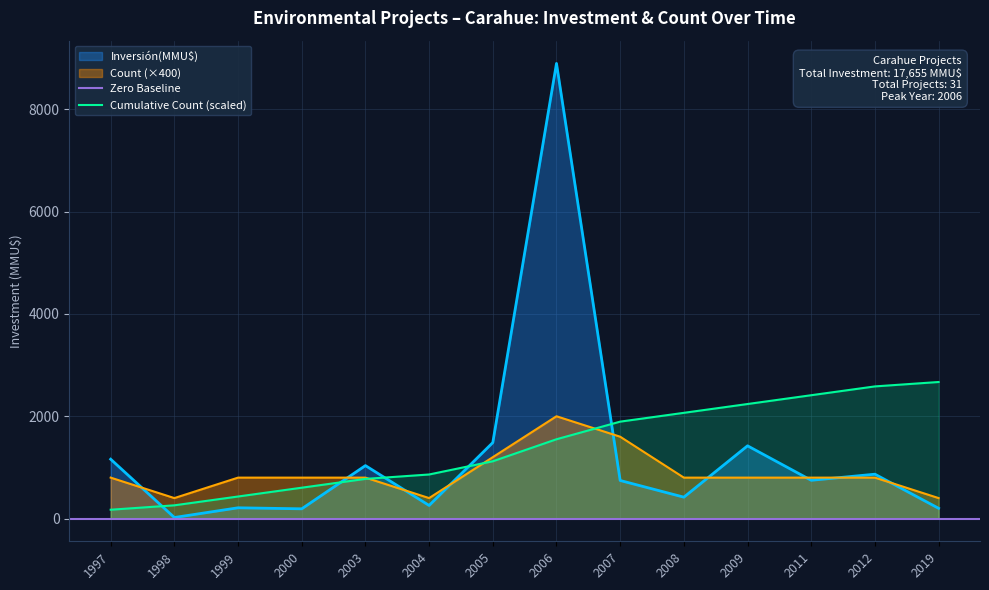

Is the value of Cumulative Count (scaled) at 2019 greater than the value of Count (×400) at 2019?

Yes